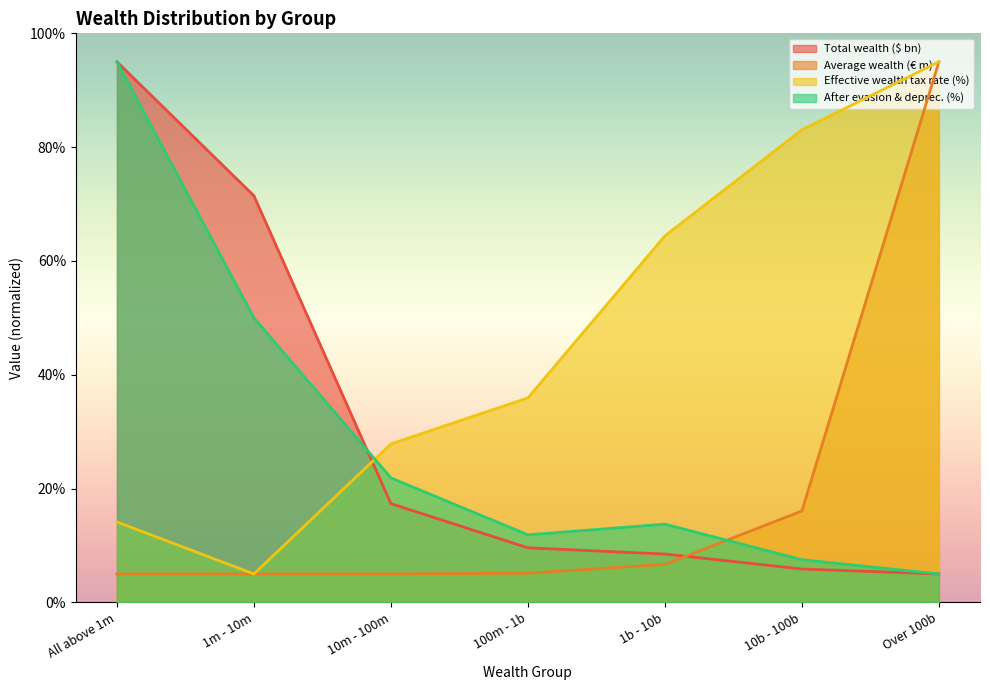

What is the value of the Average wealth (€ m) point at the 1st from the left?

5.0